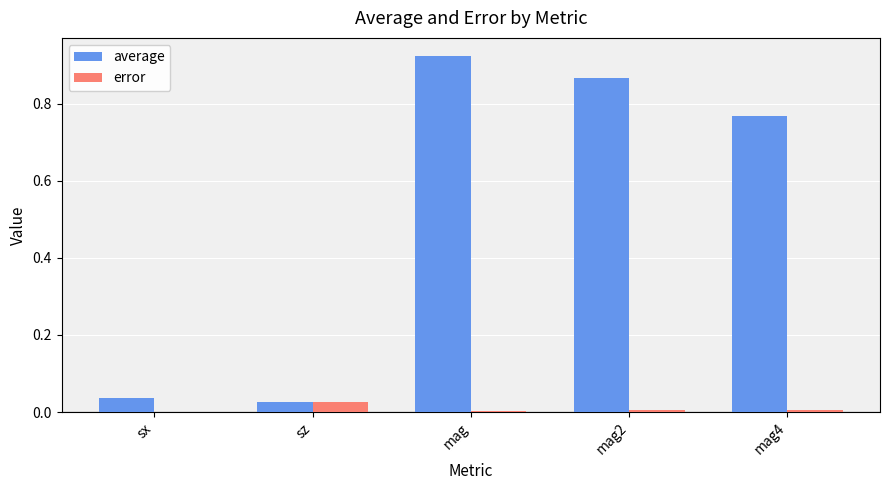

Which category has the highest value in the error series?

sz